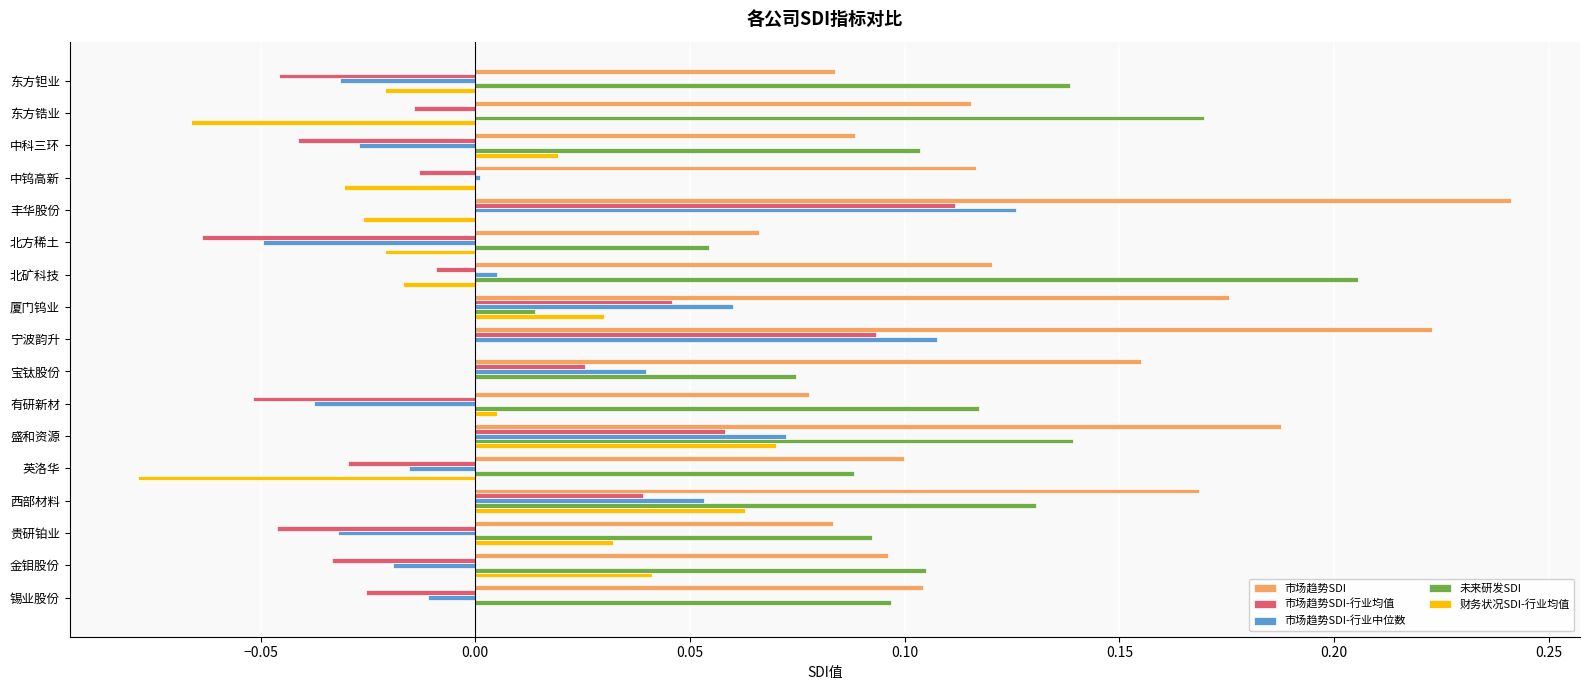

Which series changed the most between 北矿科技 and 英洛华?

未来研发SDI